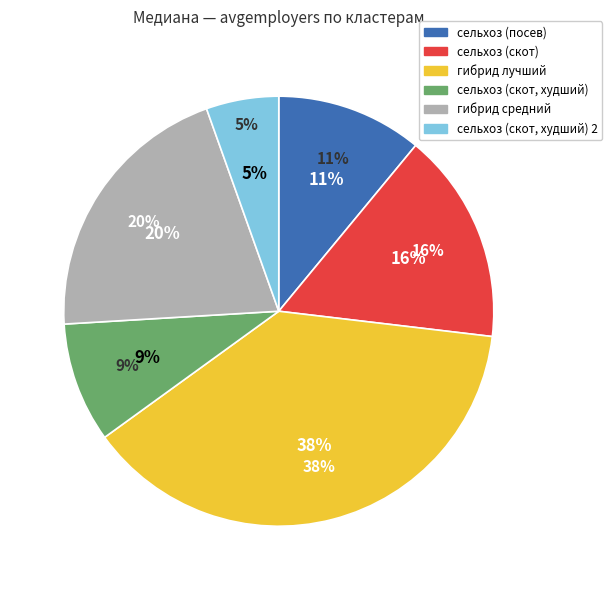

Does сельхоз (посев) account for over 50% of the chart?

No